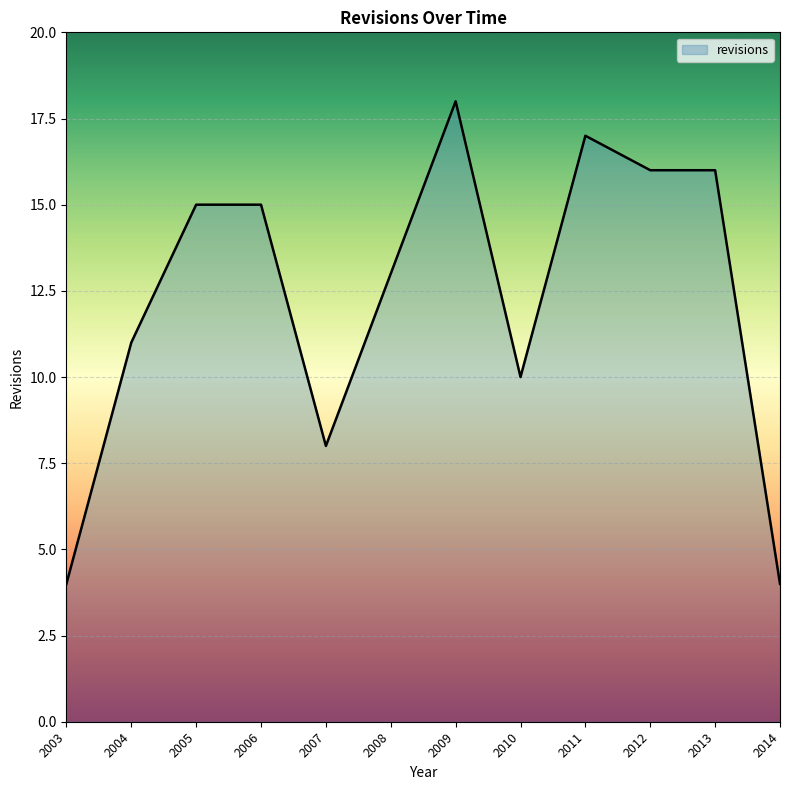

Count the number of data series in this chart.

1